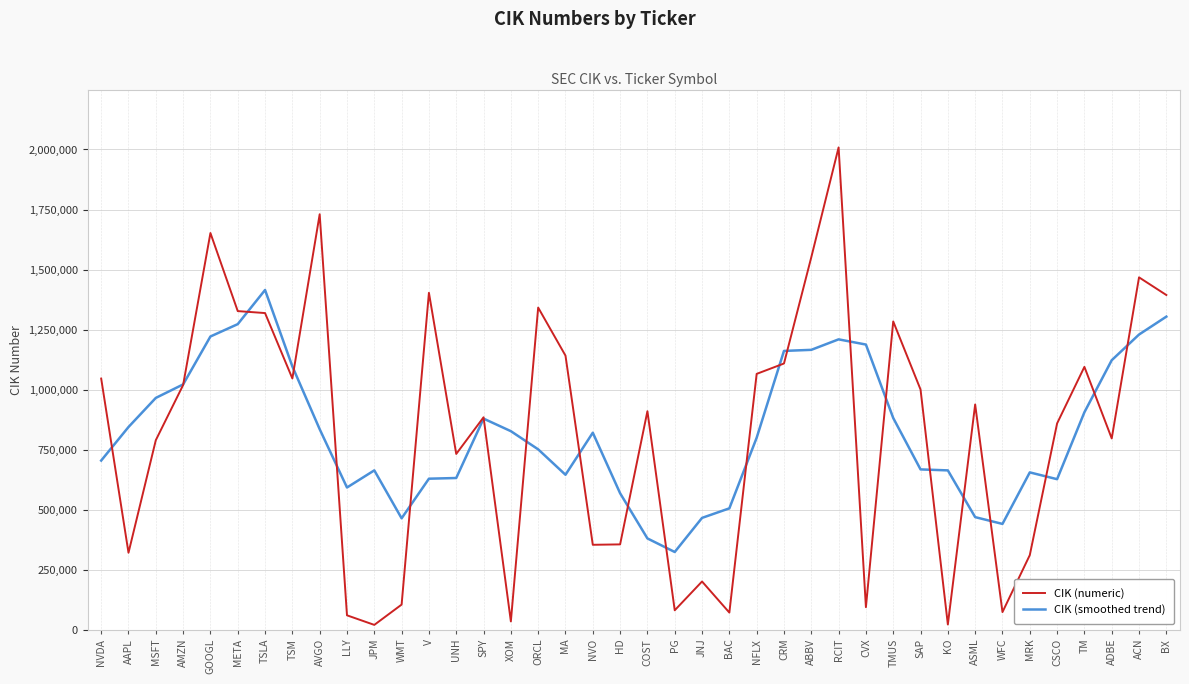

Read the CIK (numeric) value at UNH.

731766